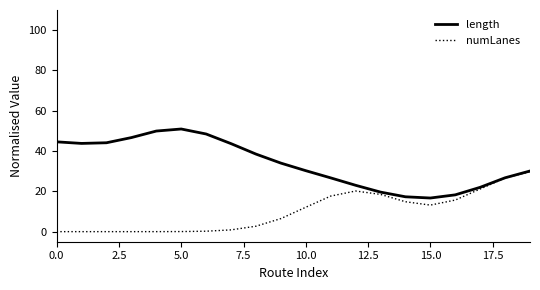

How many lines are shown in the chart?

2